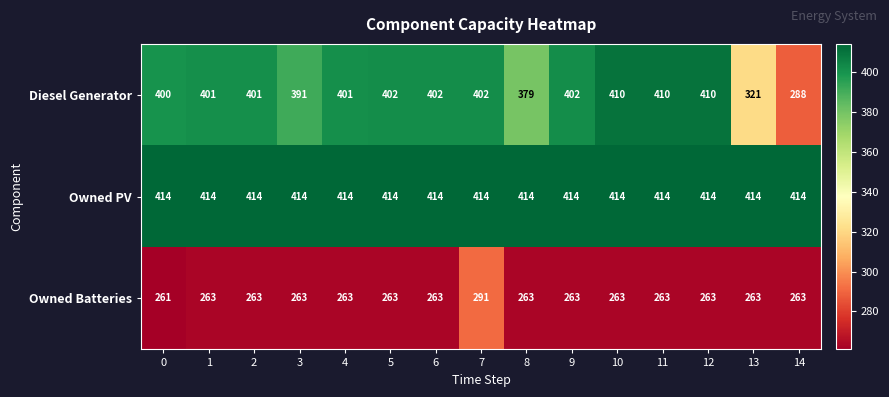

At how many categories does at least one series exceed 405?

15